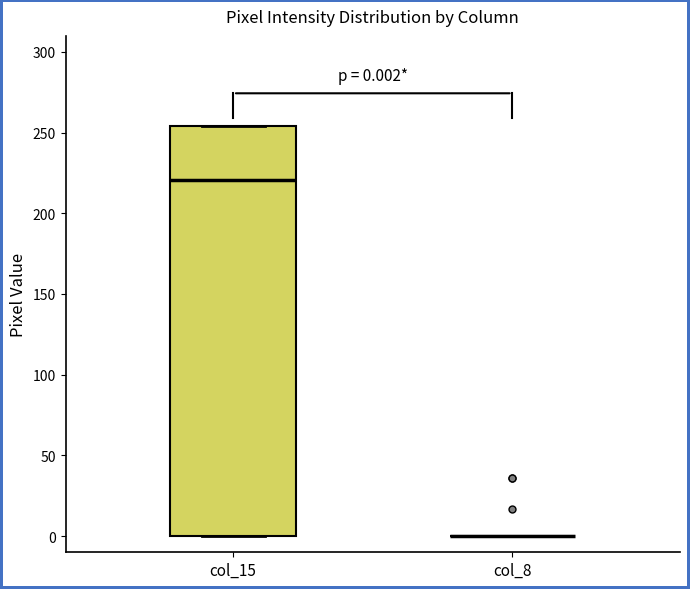

Which box is the tallest, from its lower edge to its upper edge?

col_15